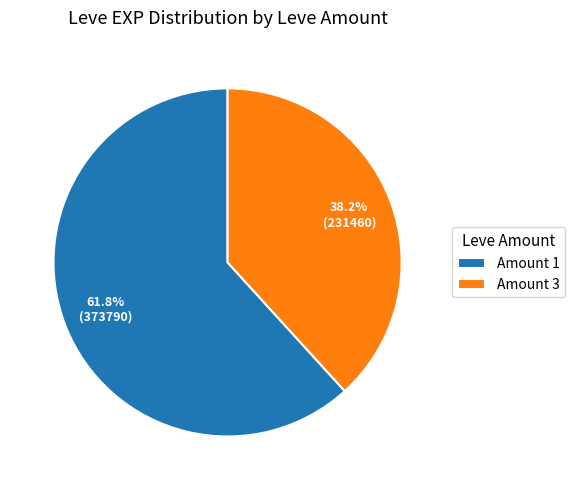

Count the number of slices in the pie.

2